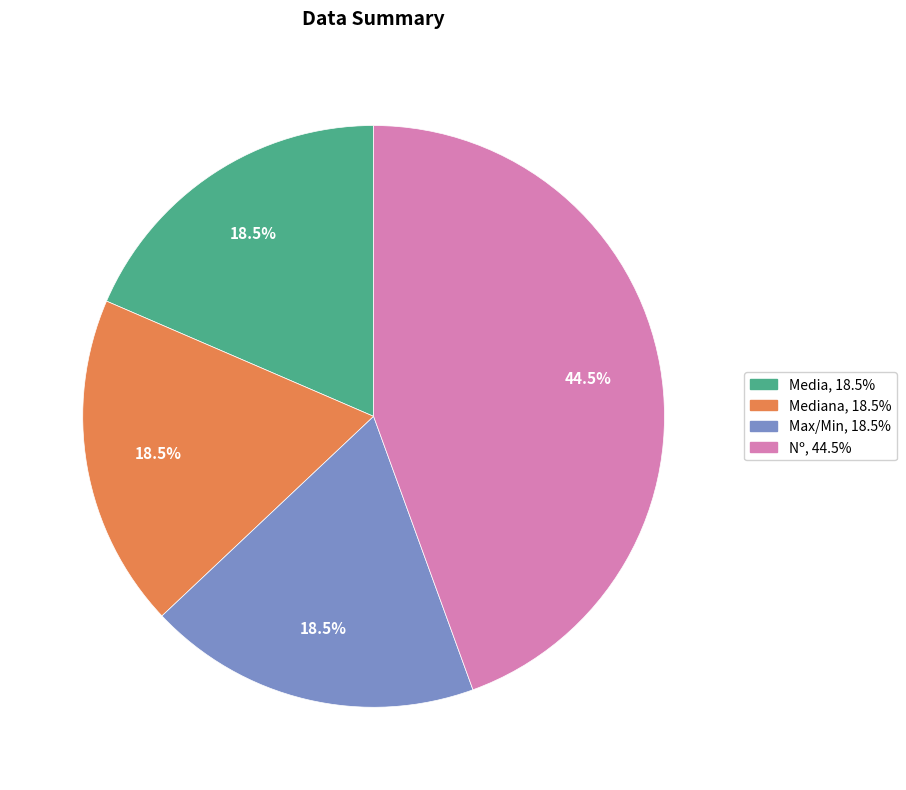

Does any single category account for the majority?

No